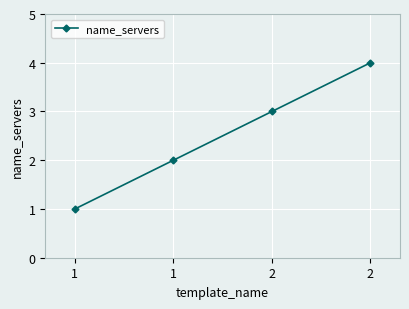

How many lines are shown in the chart?

1